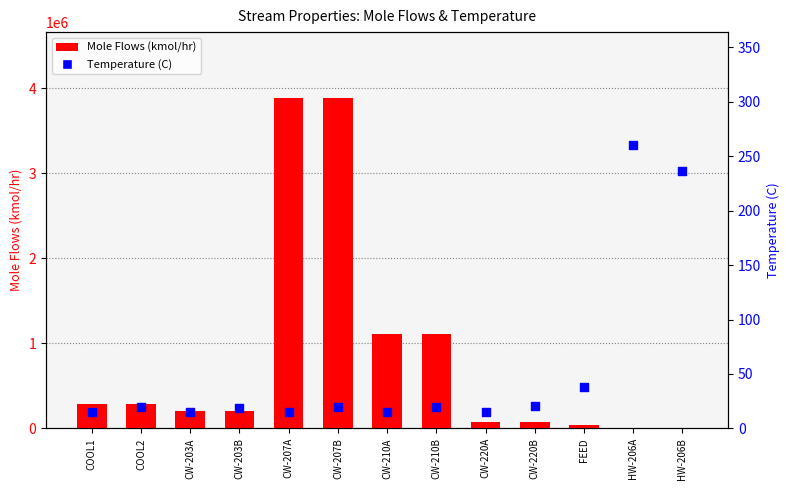

Is the value of Temperature (C) at CW-203A greater than the value of Mole Flows at CW-203A?

No